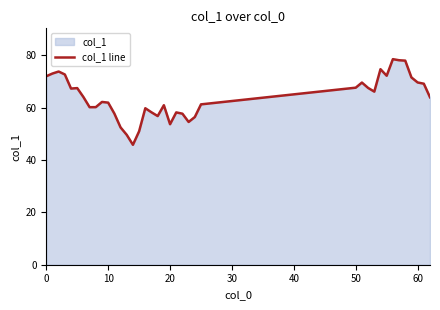

What is the smallest value displayed?

45.8